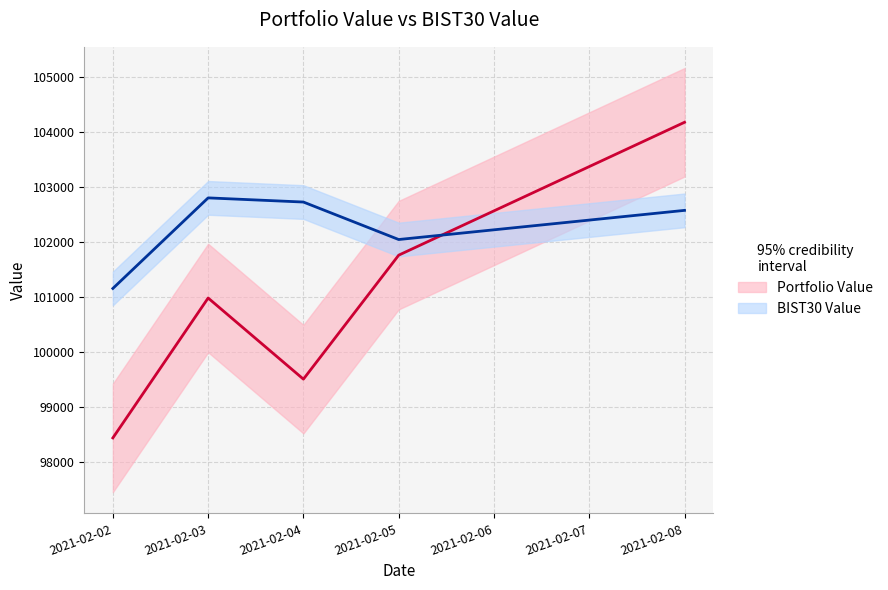

In BIST30 Value, how many points are lower than both neighbors (excluding endpoints)?

1